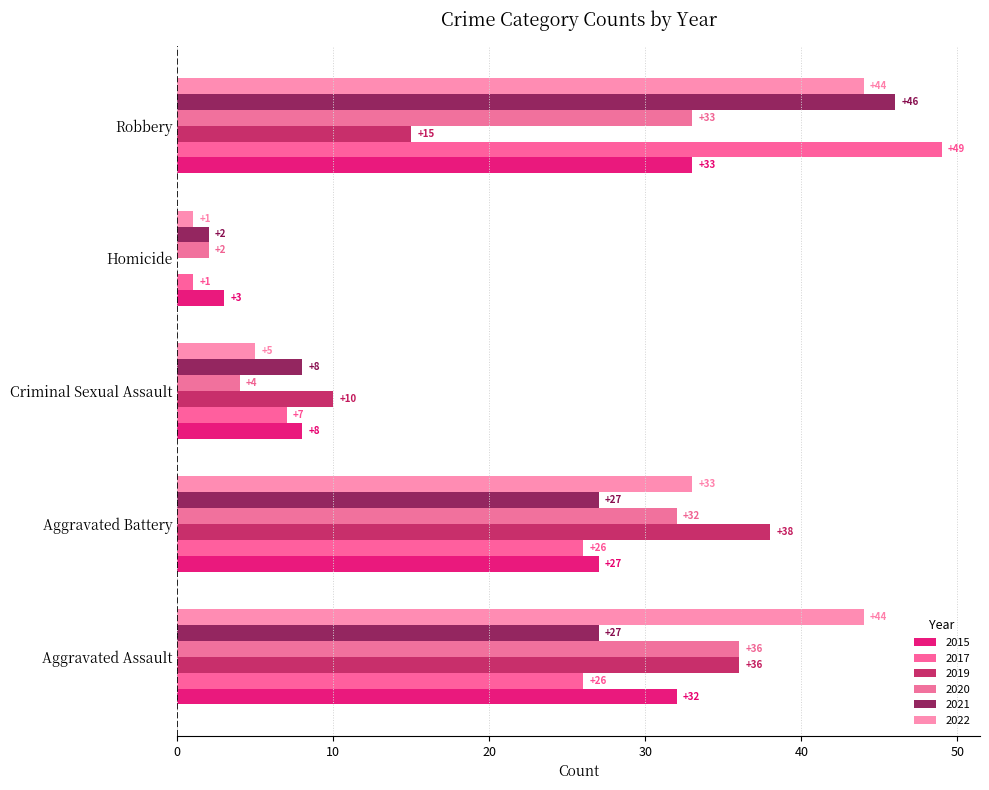

What is the label of the 3rd bar from the left?

Criminal Sexual Assault